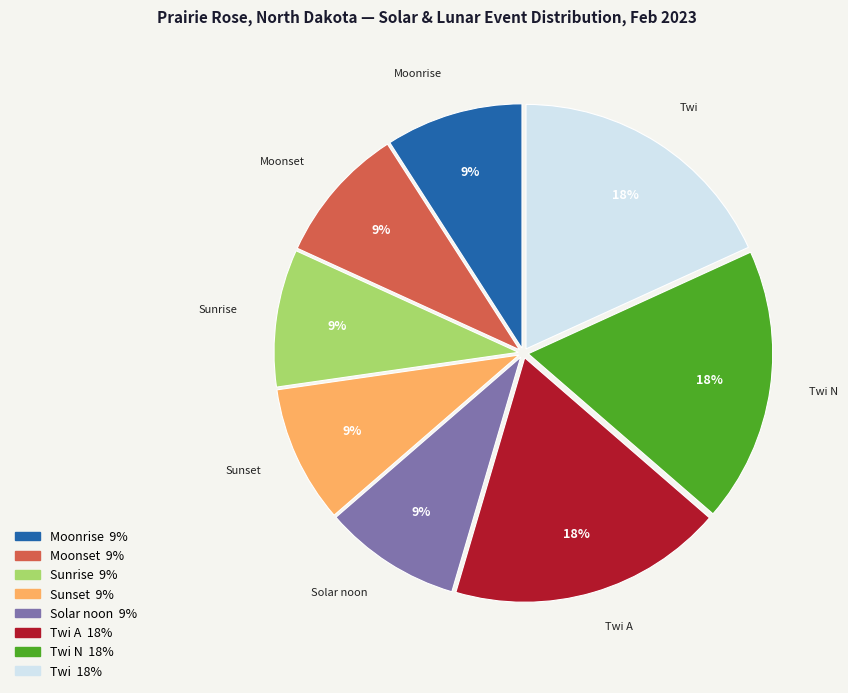

How many slices are in this pie chart?

8